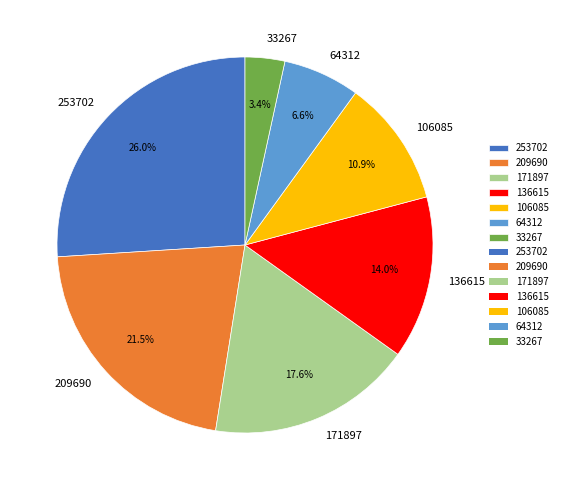

To the nearest percent, what percentage of the pie is 106085?

11%